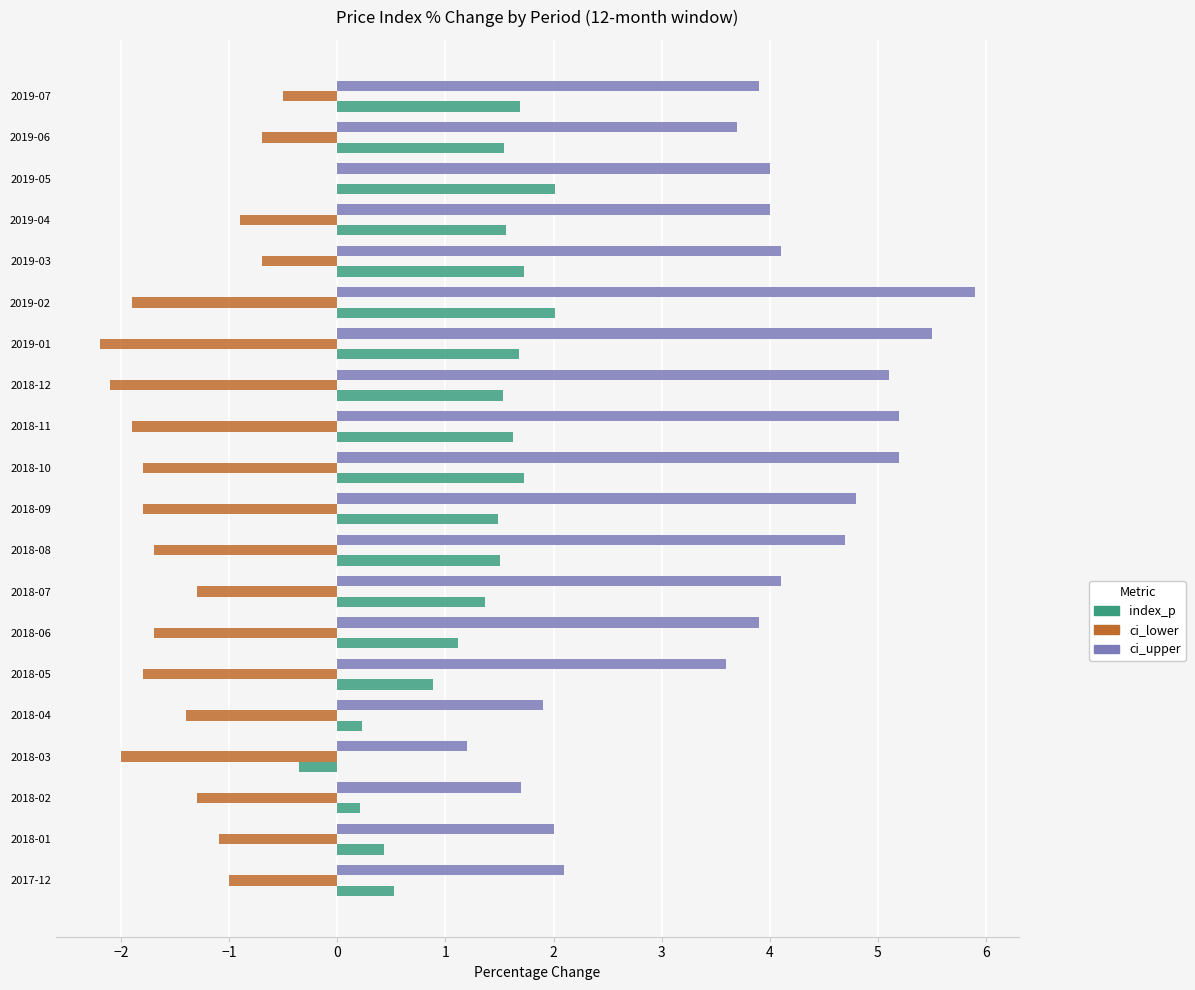

True or false: ci_upper has a value of 2.1 at 2017-12.

True